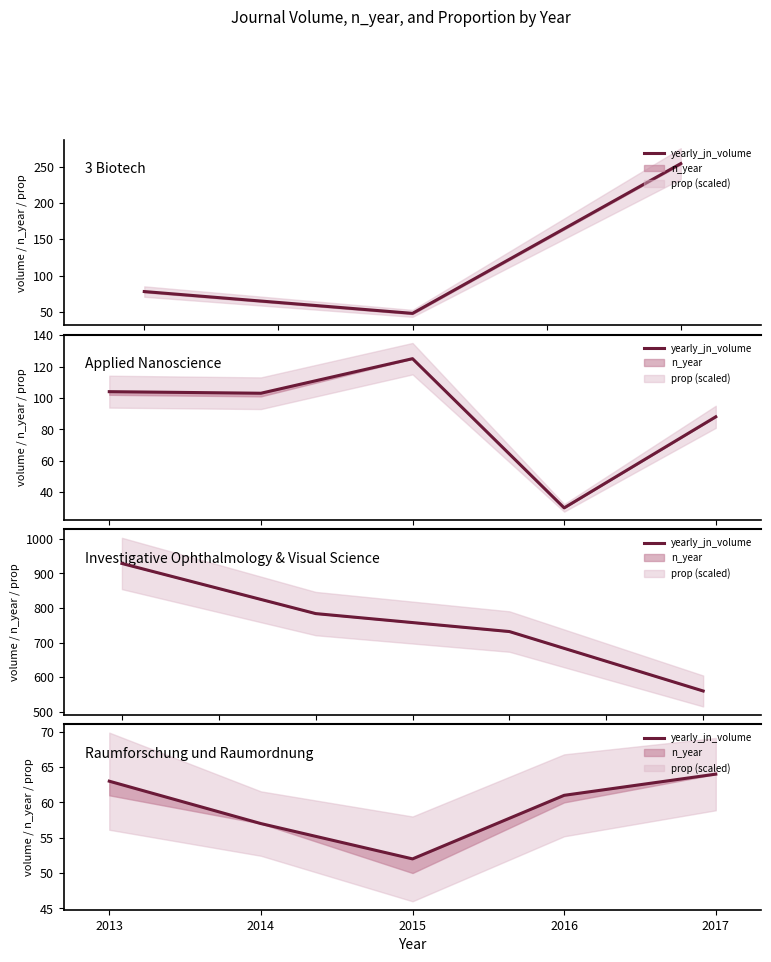

How many interior local valleys (lower than both neighbors) does the data have?

1